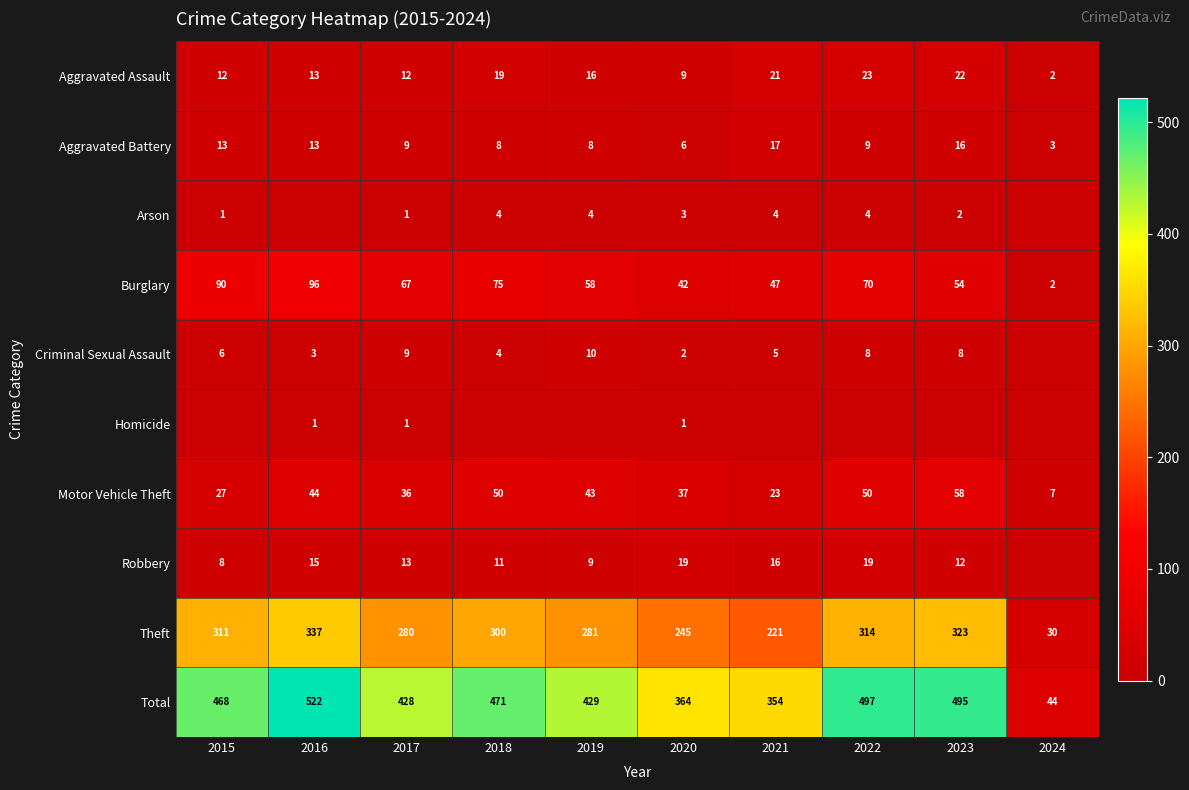

The Arson series shows 0 at 2017. True or false?

False